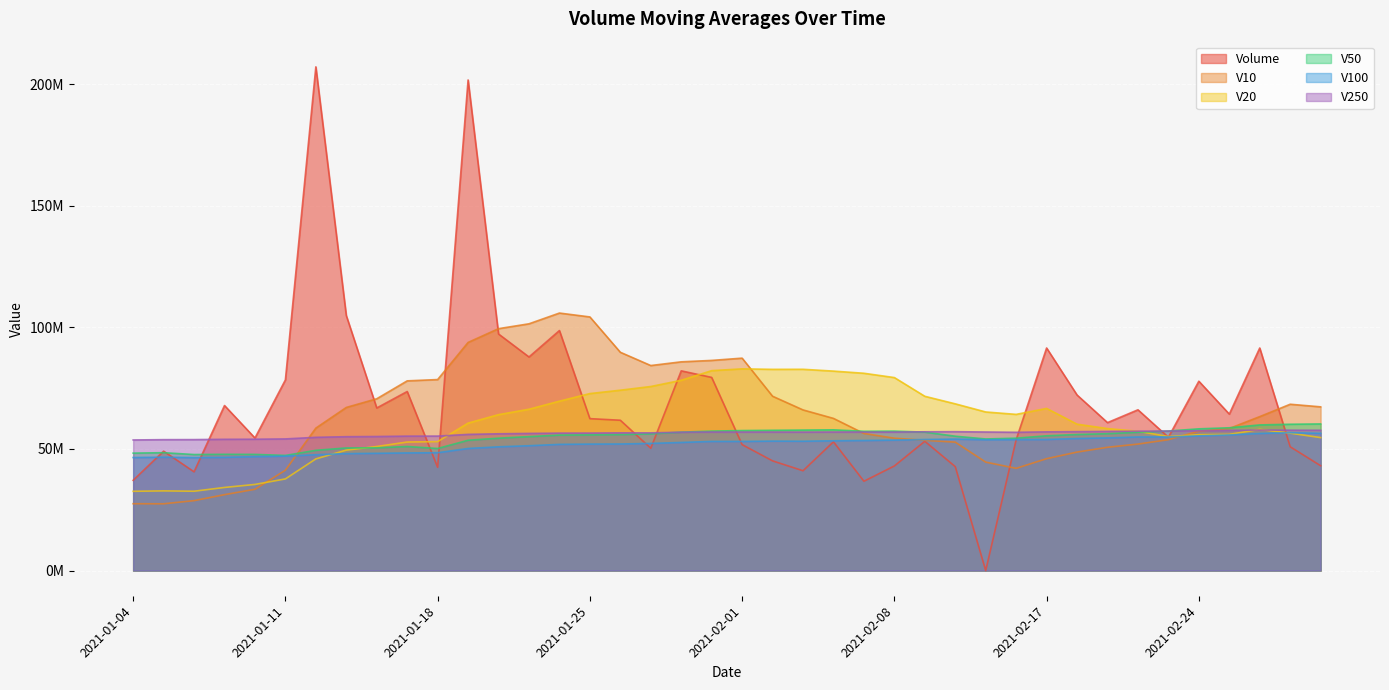

After their last crossing, which series has the higher values: V10 or Volume?

V10